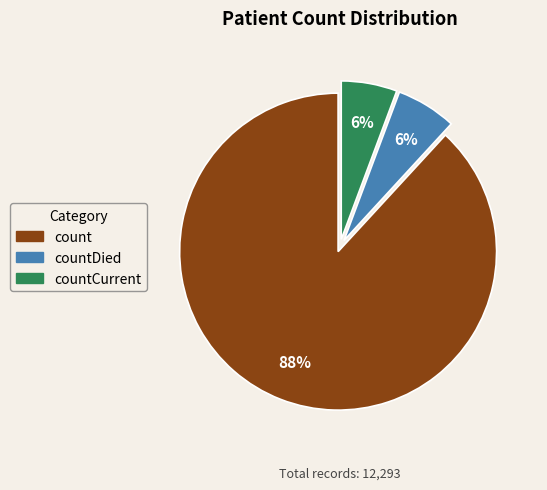

Is there any slice that represents more than half of the pie?

Yes